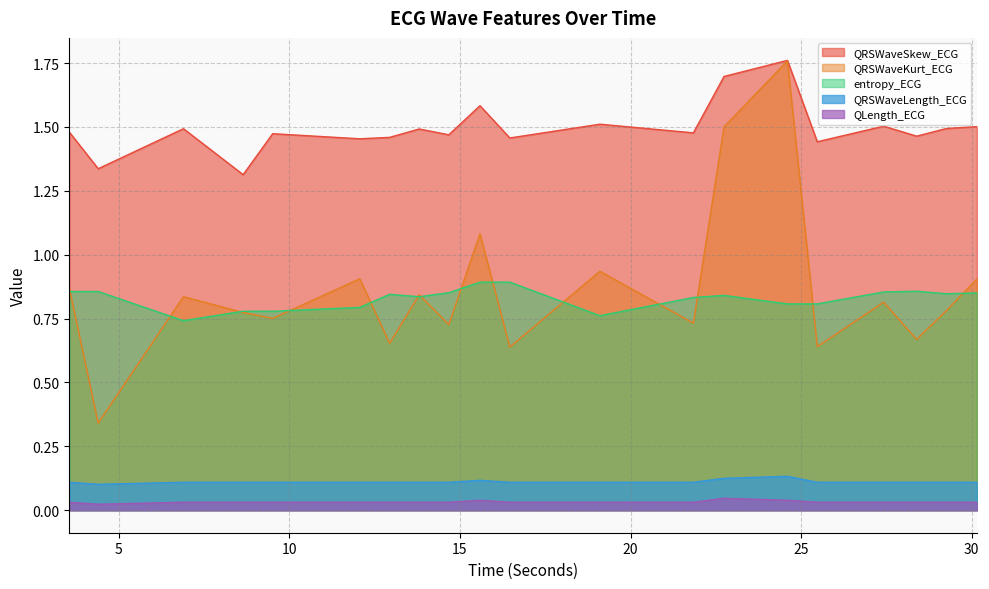

In QRSWaveLength_ECG, how many points are higher than both neighbors (excluding endpoints)?

2